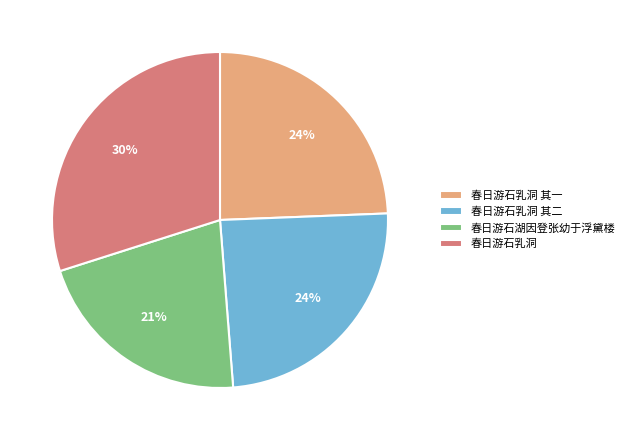

Count the number of slices in the pie.

4